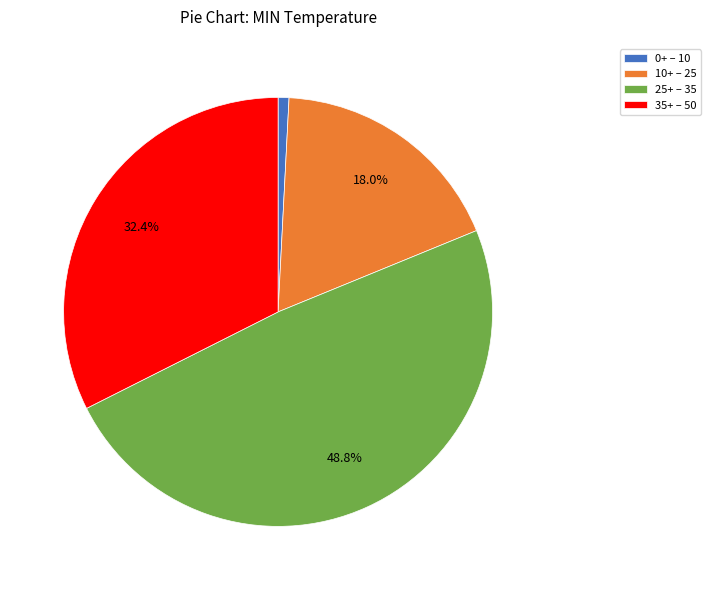

Which has a higher value, 0+ – 10 or 25+ – 35?

25+ – 35